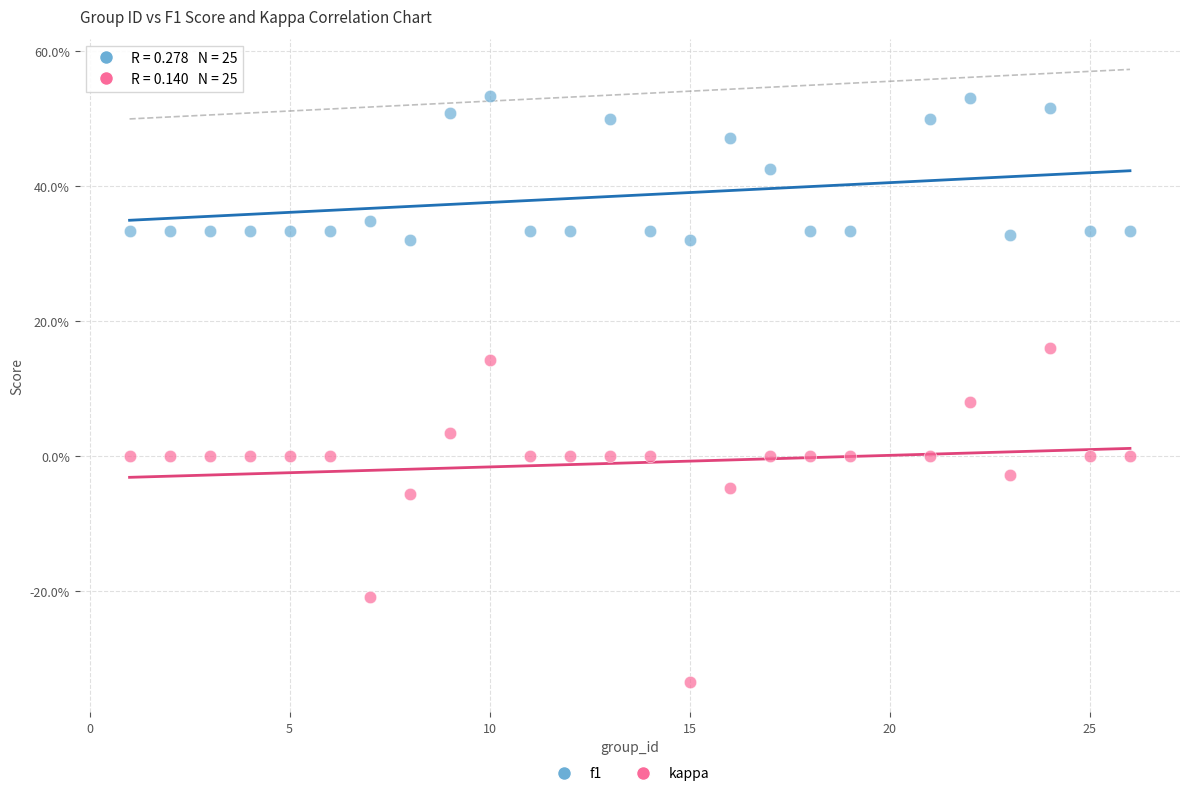

What are all the series names shown in the legend?

f1, kappa